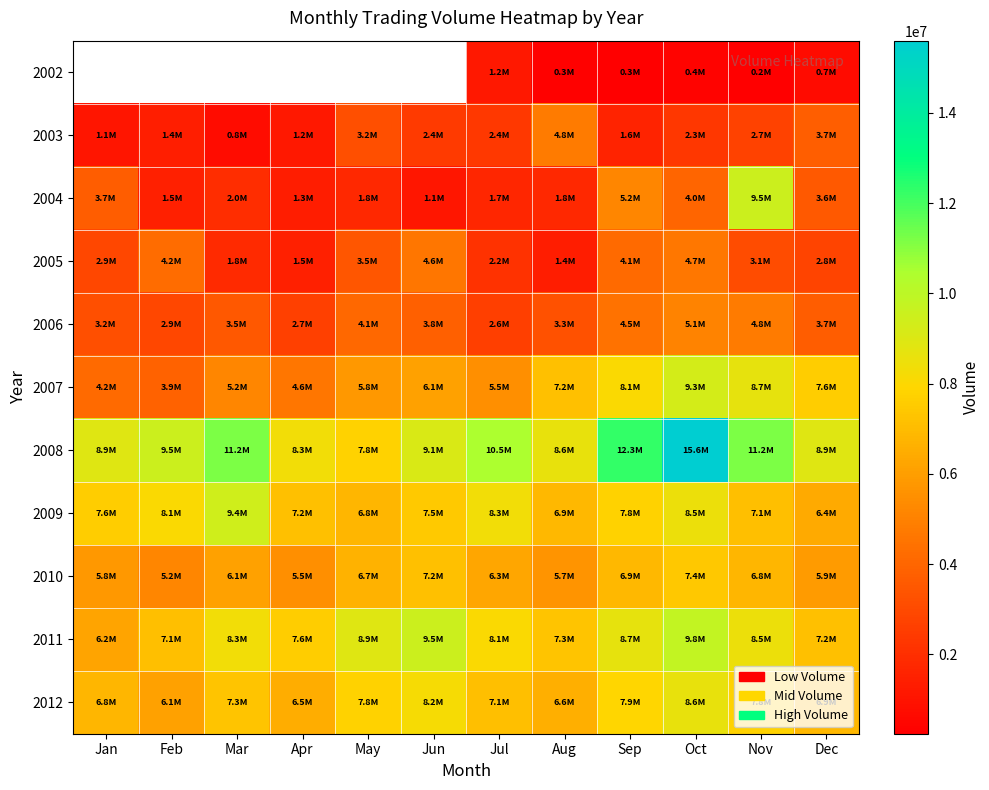

Which category has the highest value across all series?

Oct